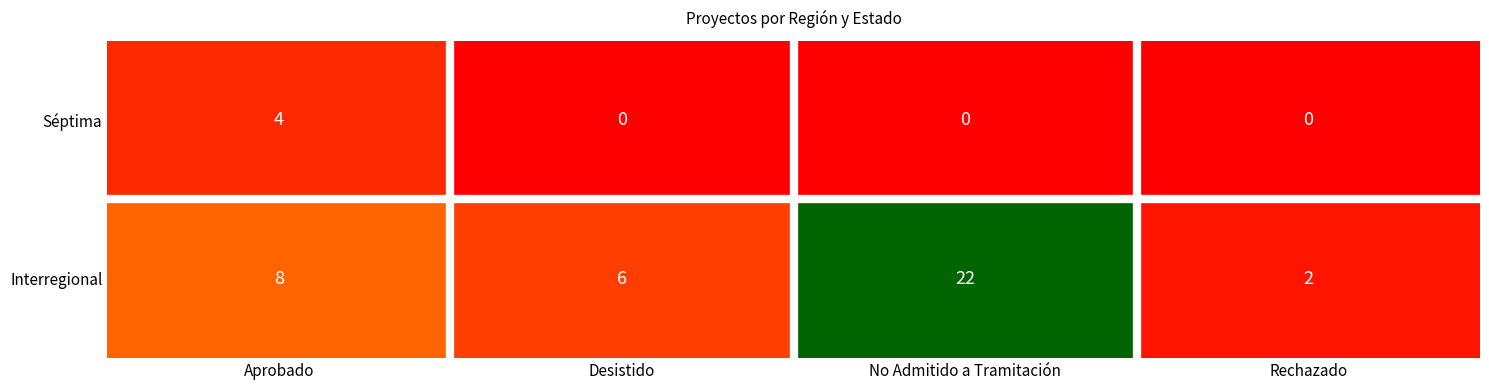

What is the spread (max minus min) of values at No Admitido a Tramitación?

22